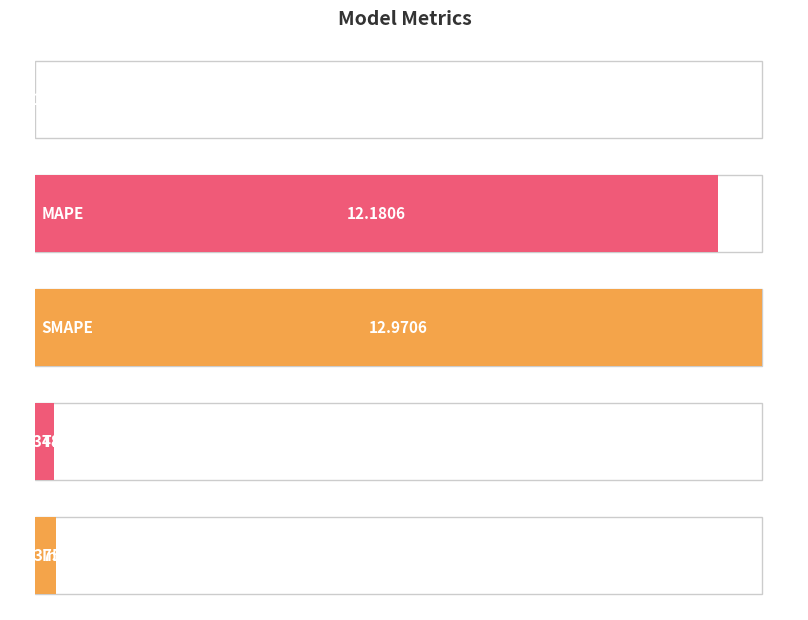

What is the average value?

5.2